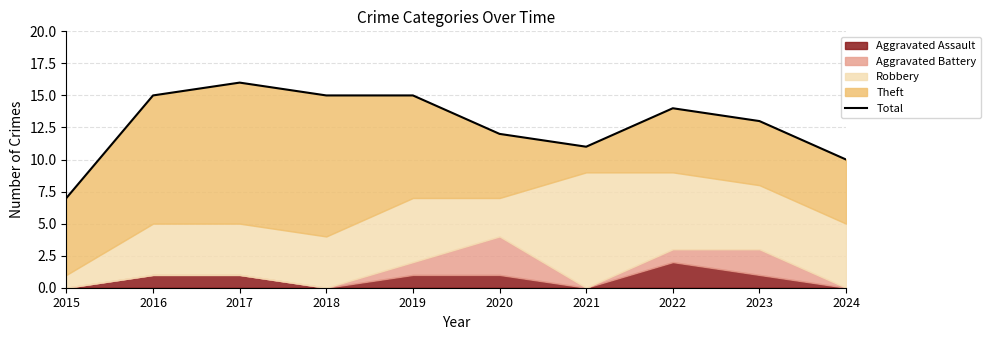

True or false: the data has more than 2 interior local peaks.

False